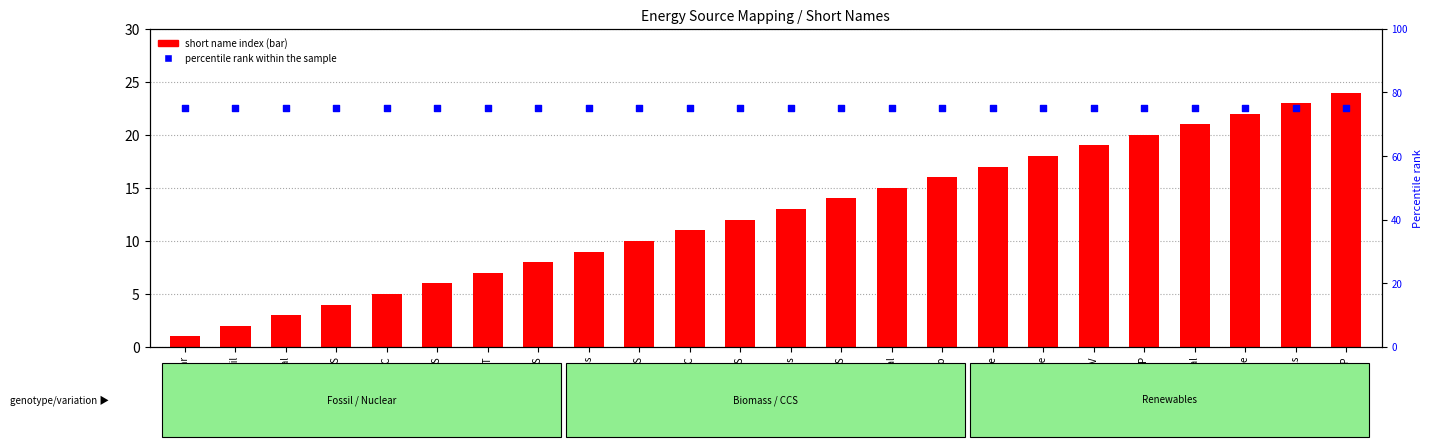

Which series has the largest total across all categories?

percentile rank within the sample